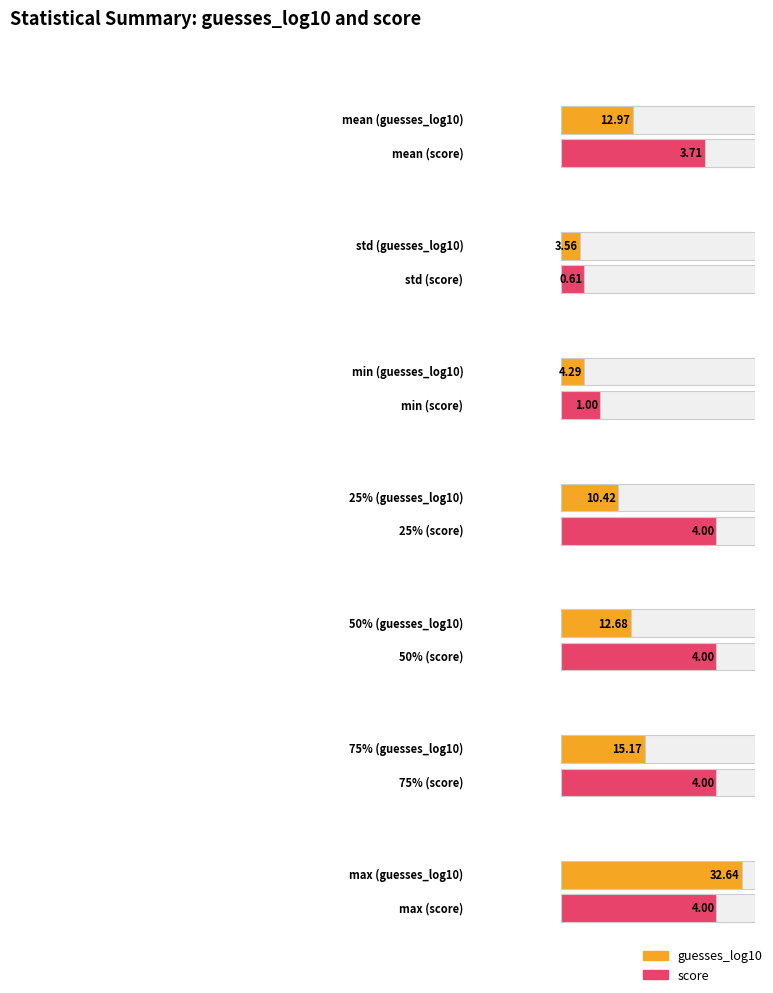

The value of score at mean is 1.5. True or false?

False